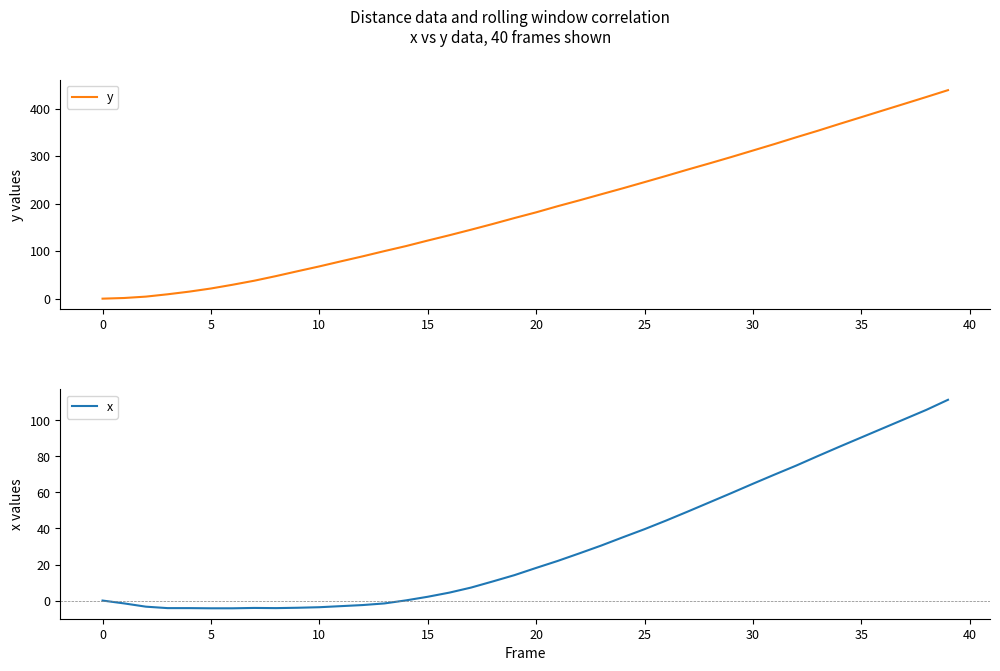

True or false: y and x cross at least once.

False